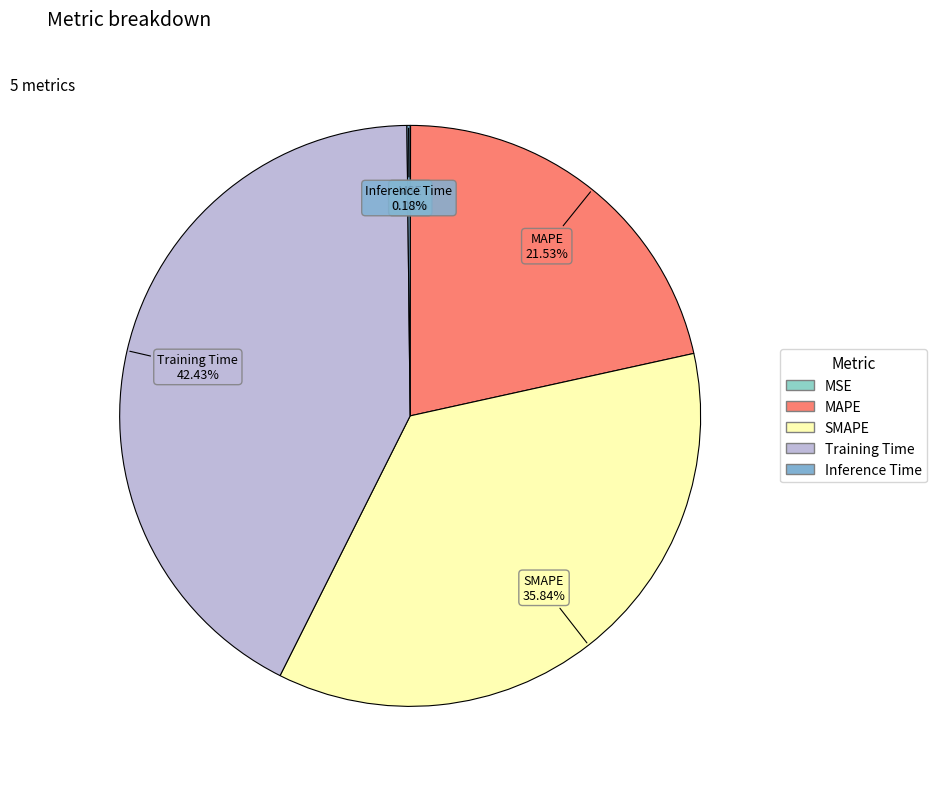

Do SMAPE and MAPE together represent more than half of the pie?

Yes